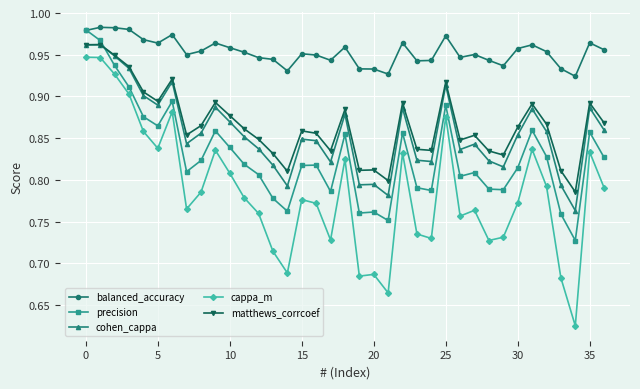

True or false: cohen_cappa and balanced_accuracy intersect in this chart.

False